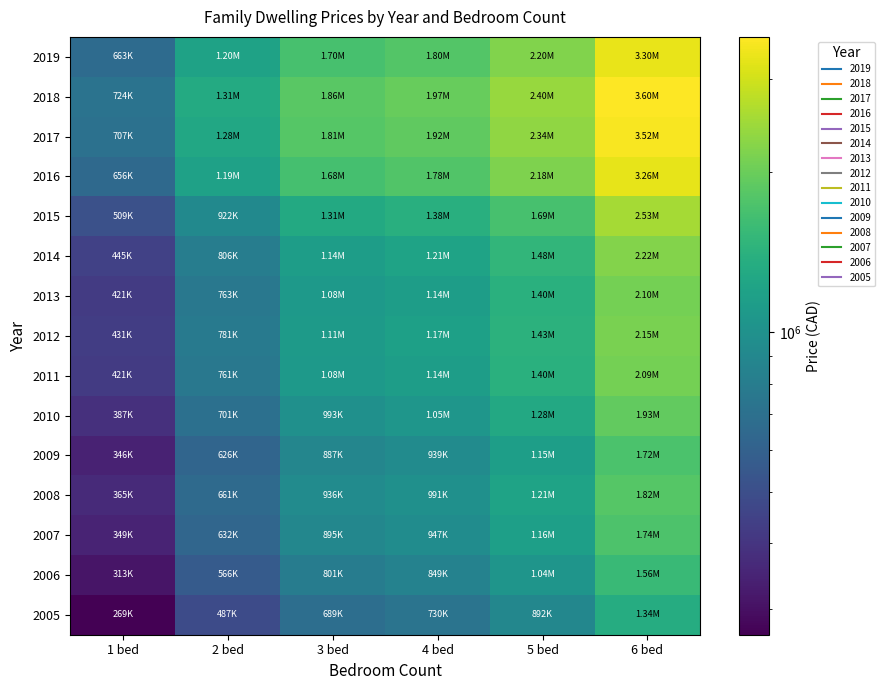

Reading left to right, what are all the values shown in this chart?

2019: 1 bed=663000.0	2 bed=1200000.0	3 bed=1700000.0	4 bed=1800000.0	5 bed=2200000.0	6 bed=3300000.0
2018: 1 bed=723958.8	2 bed=1310332.7	3 bed=1856304.7	4 bed=1965499.1	5 bed=2402276.6	6 bed=3603414.9
2017: 1 bed=706545.1	2 bed=1278814.6	3 bed=1811654.0	4 bed=1918221.9	5 bed=2344493.4	6 bed=3516740.2
2016: 1 bed=655543.8	2 bed=1186504.7	3 bed=1680881.6	4 bed=1779757.0	5 bed=2175258.6	6 bed=3262887.9
2015: 1 bed=509253.4	2 bed=921725.5	3 bed=1305777.8	4 bed=1382588.3	5 bed=1689830.1	6 bed=2534745.2
2014: 1 bed=445044.8	2 bed=805511.0	3 bed=1141140.6	4 bed=1208266.5	5 bed=1476770.1	6 bed=2215155.2
2013: 1 bed=421324.1	2 bed=762577.5	3 bed=1080318.1	4 bed=1143866.2	5 bed=1398058.7	6 bed=2097088.1
2012: 1 bed=431431.3	2 bed=780871.2	3 bed=1106234.1	4 bed=1171306.7	5 bed=1431597.1	6 bed=2147395.7
2011: 1 bed=420656.0	2 bed=761368.2	3 bed=1078605.0	4 bed=1142052.4	5 bed=1395841.8	6 bed=2093762.6
2010: 1 bed=387095.2	2 bed=700624.8	3 bed=992551.8	4 bed=1050937.2	5 bed=1284478.8	6 bed=1926718.1
2009: 1 bed=345805.7	2 bed=625892.6	3 bed=886681.2	4 bed=938838.9	5 bed=1147469.8	6 bed=1721204.7
2008: 1 bed=365031.4	2 bed=660690.2	3 bed=935977.8	4 bed=991035.4	5 bed=1211265.4	6 bed=1816898.2
2007: 1 bed=348911.1	2 bed=631513.3	3 bed=894643.8	4 bed=947269.9	5 bed=1157774.3	6 bed=1736661.5
2006: 1 bed=312581.7	2 bed=565758.7	3 bed=801491.4	4 bed=848638.0	5 bed=1037224.2	6 bed=1555836.3
2005: 1 bed=268860.2	2 bed=486624.8	3 bed=689385.1	4 bed=729937.2	5 bed=892145.5	6 bed=1338218.2